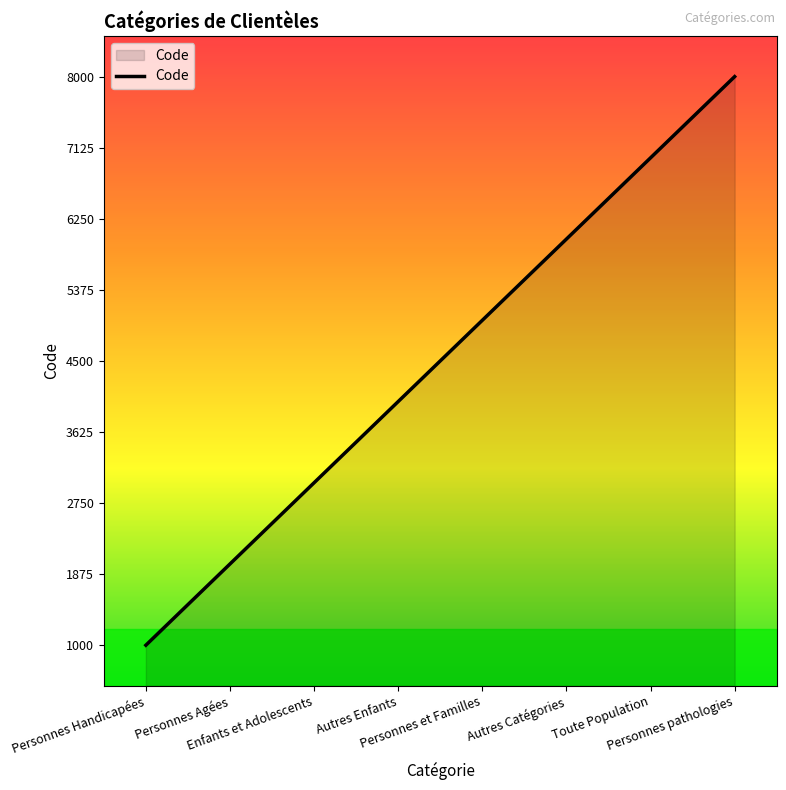

Approximately how many times larger is the value at Personnes et Familles compared to Toute Population?

0.7